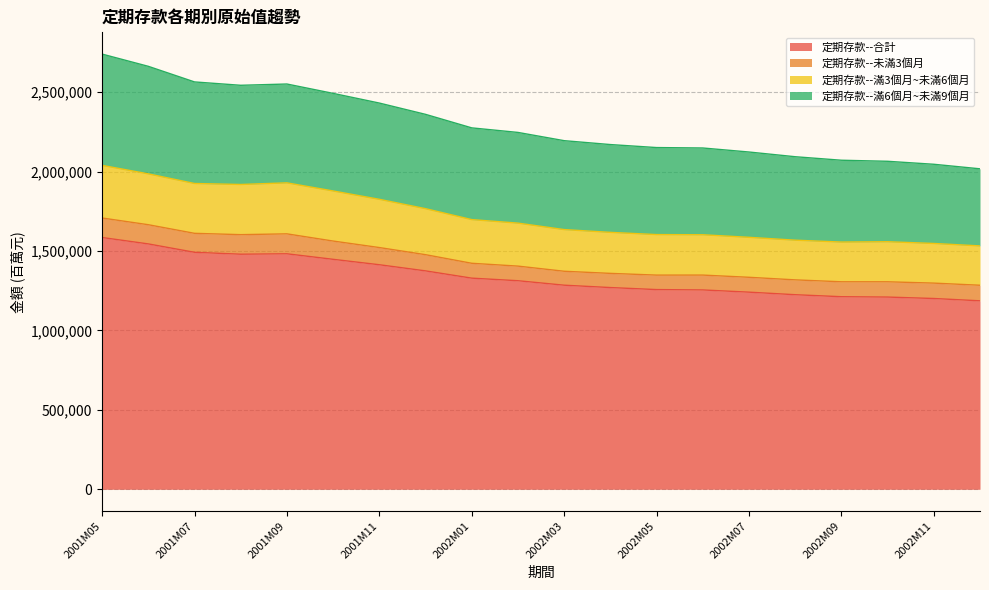

How many interior local peaks does the 定期存款--滿6個月~未滿9個月 series have?

1